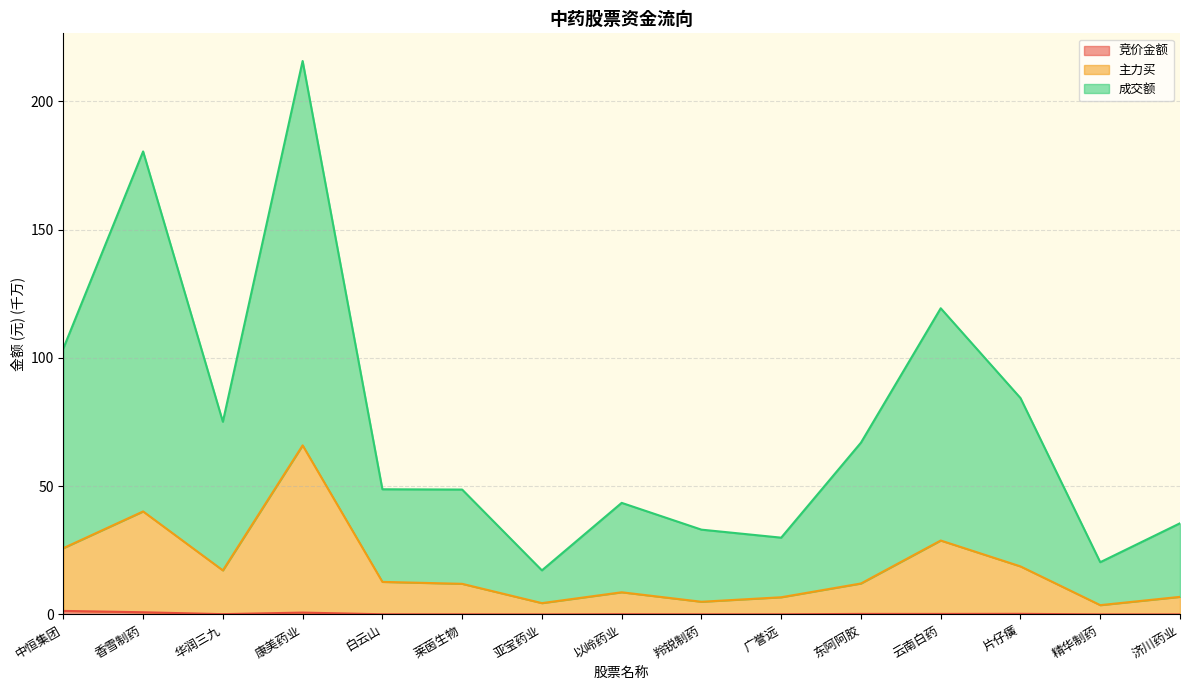

Reading left to right, what are all the values shown in this chart?

竞价金额: 1.4	0.9	0.1	0.7	0.1	0.1	0.0	0.1	0.1	0.1	0.2	0.2	0.2	0.0	0.0
主力买: 25.8	40.2	17.2	65.9	12.7	11.9	4.4	8.6	5.0	6.7	12.1	28.8	18.7	3.6	6.9
成交额: 103.7	180.5	75.1	215.7	48.8	48.7	17.2	43.5	33.1	29.9	67.0	119.4	84.4	20.4	35.5